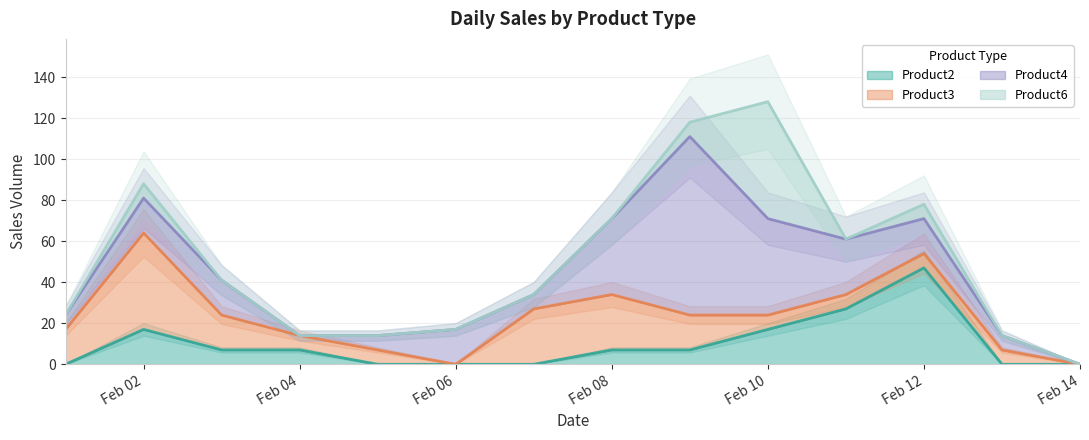

How many data points in Product2 are less than 7?

6